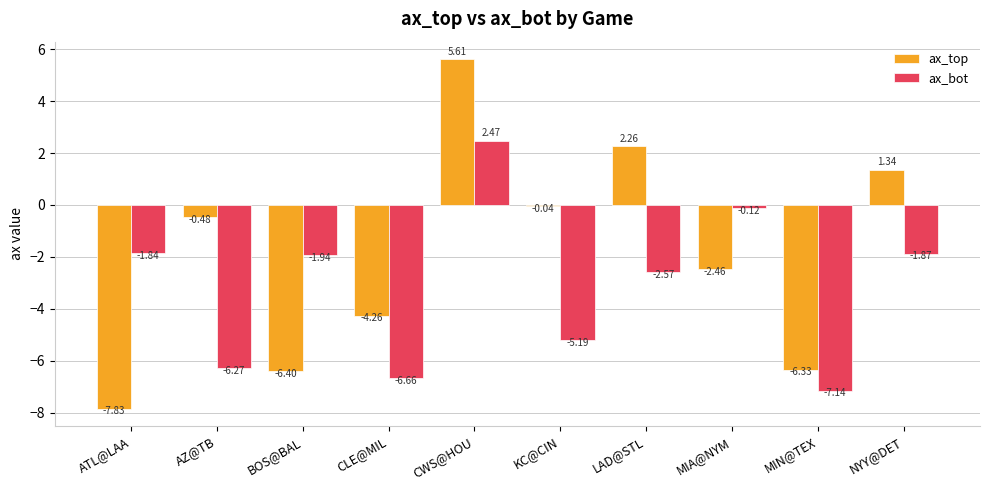

How many groups of bars are there?

10